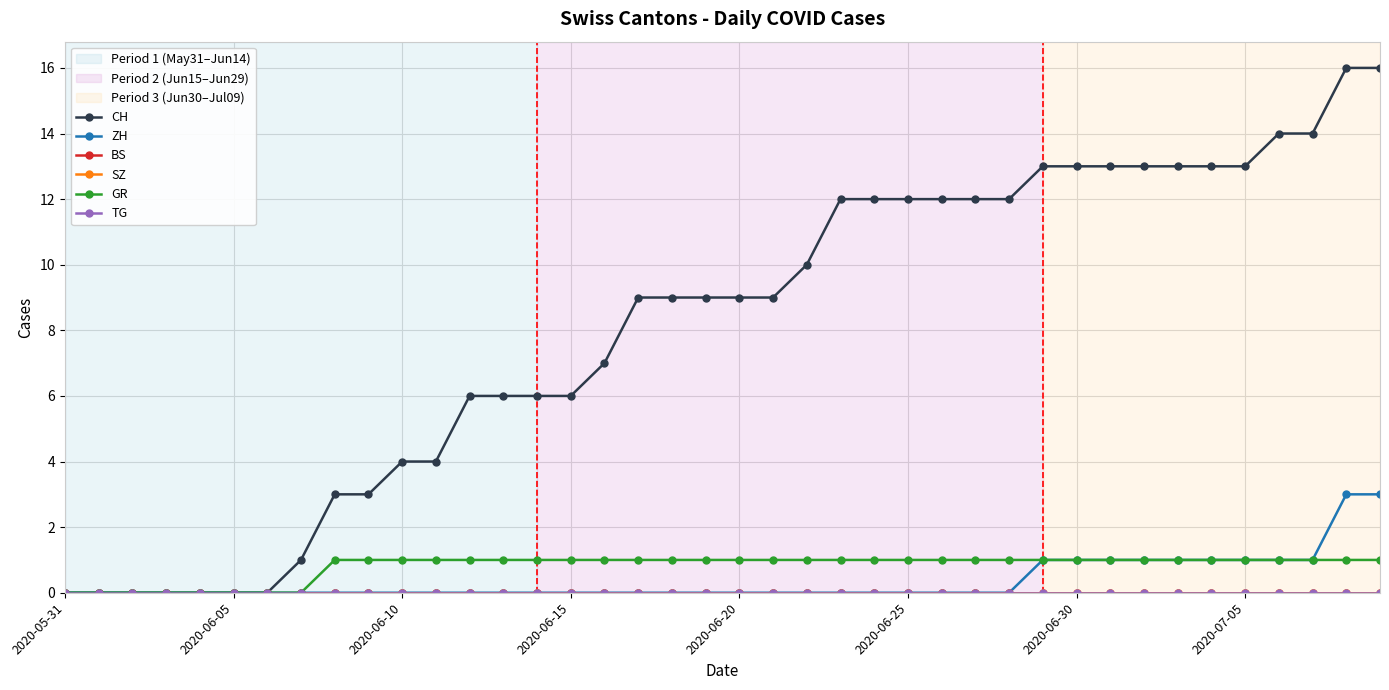

Which series has the largest range (max minus min)?

CH